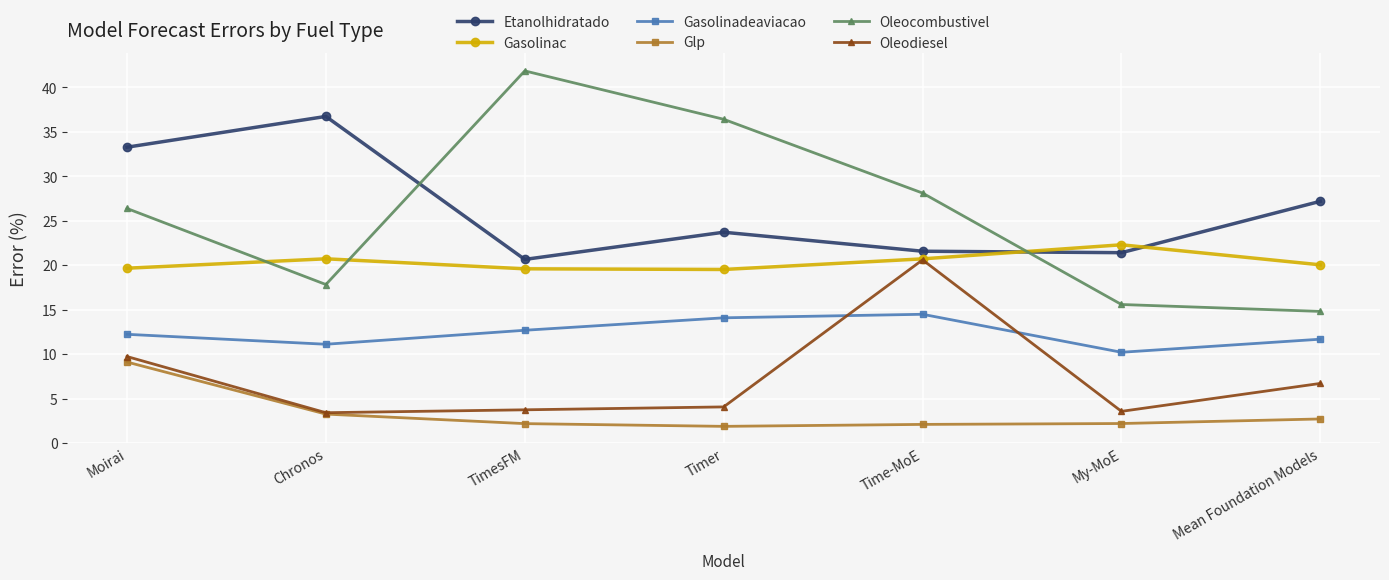

What is the minimum value for Glp?

1.9